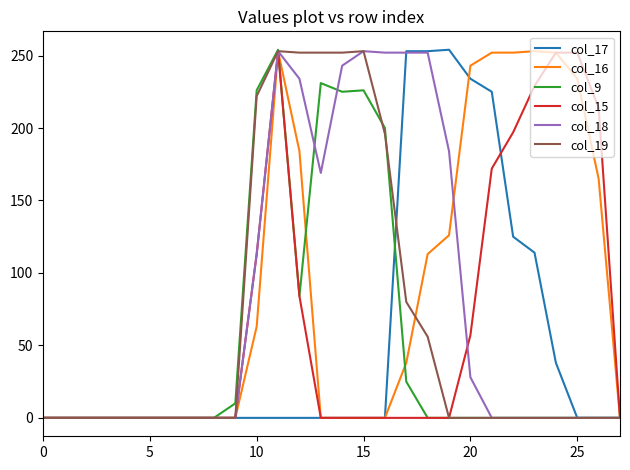

In col_19, how many points are higher than both neighbors (excluding endpoints)?

2